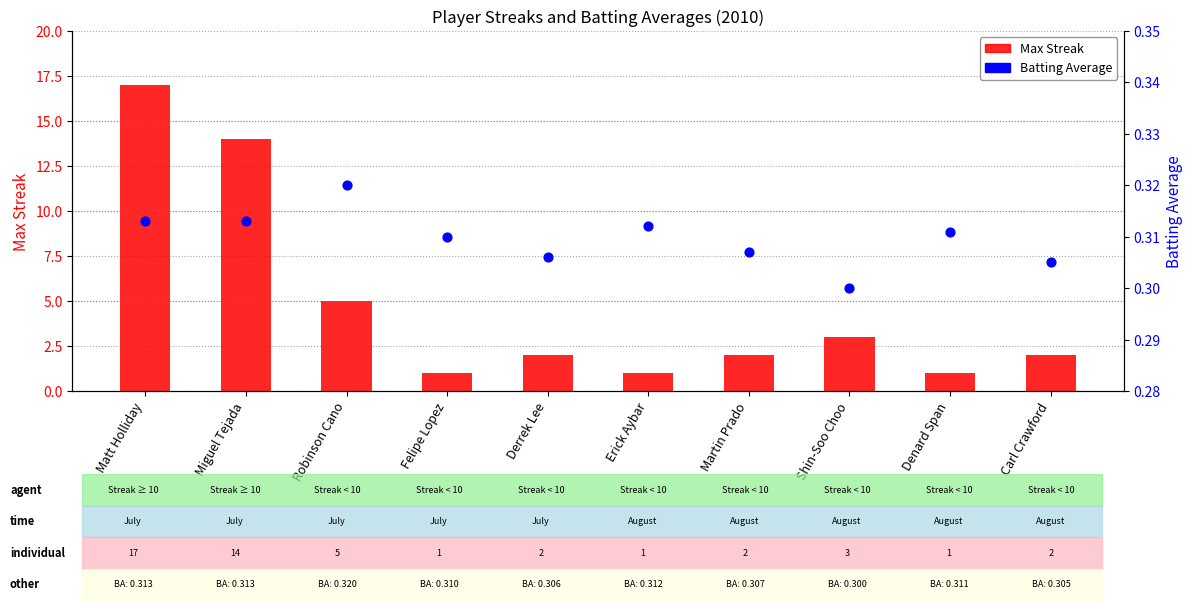

What are all the series names shown in the legend?

Max Streak, Batting Average